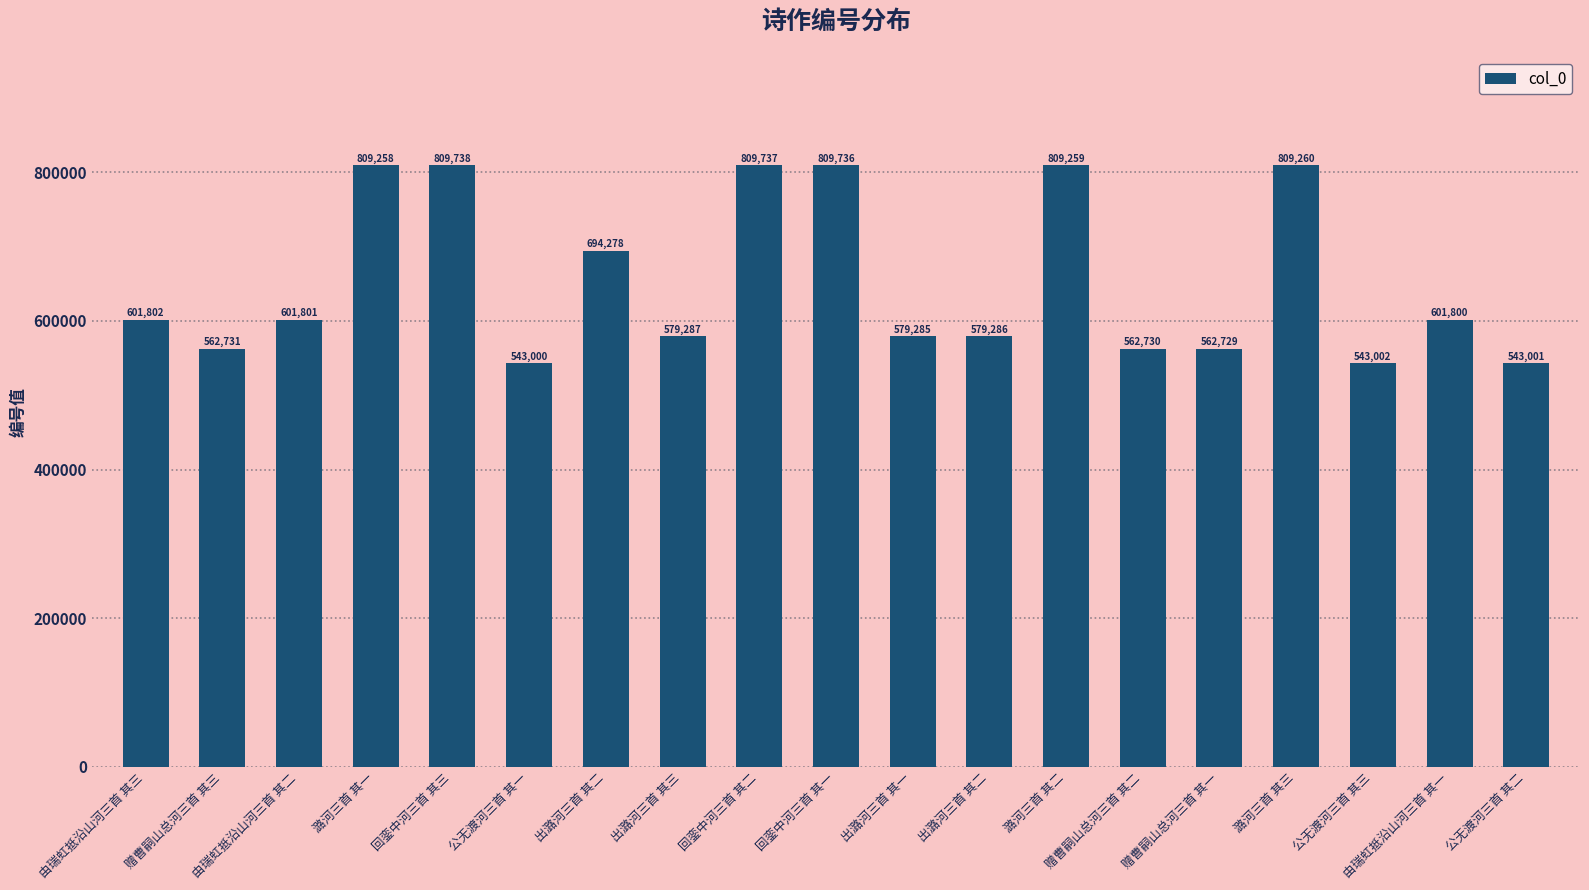

True or false: the data shows 809258 at 潞河三首 其一.

True